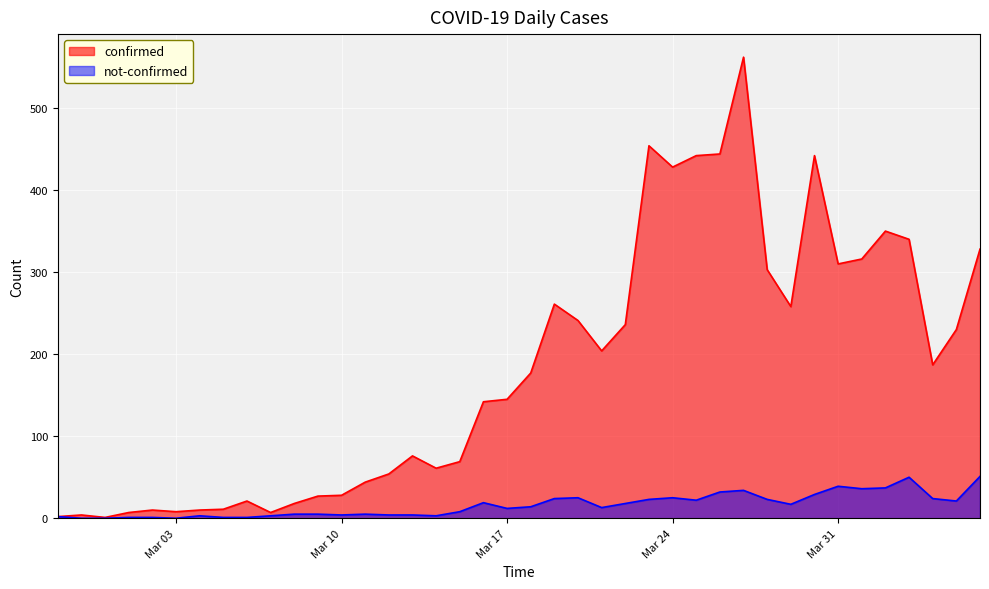

Where does the confirmed series first go above 177?

2020-03-19